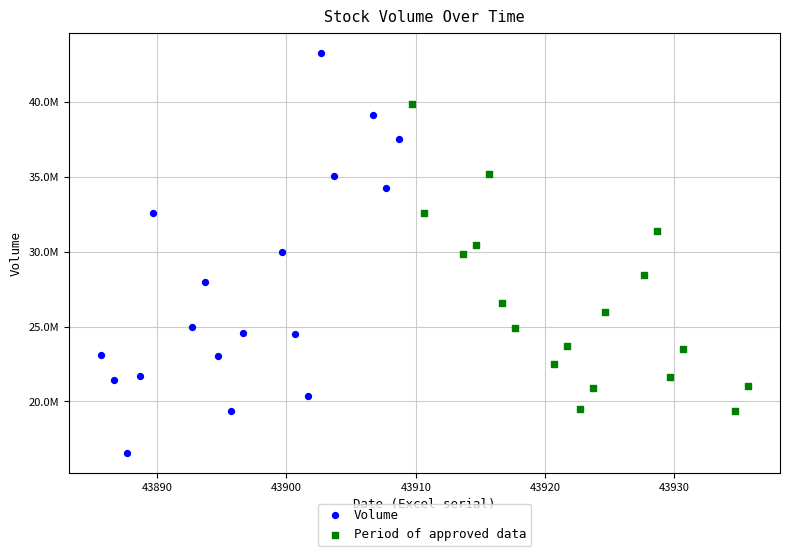

Which series reaches the maximum Y coordinate?

Volume